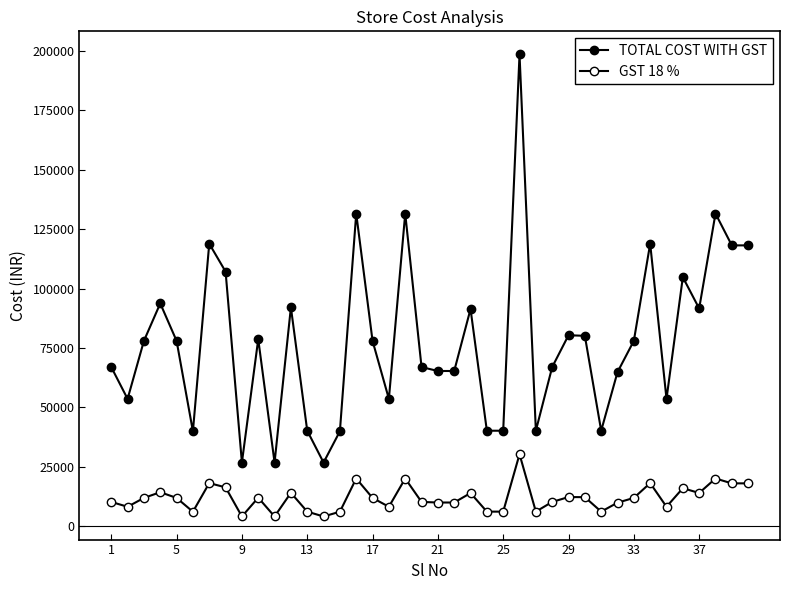

Does the chart have visible grid lines?

No